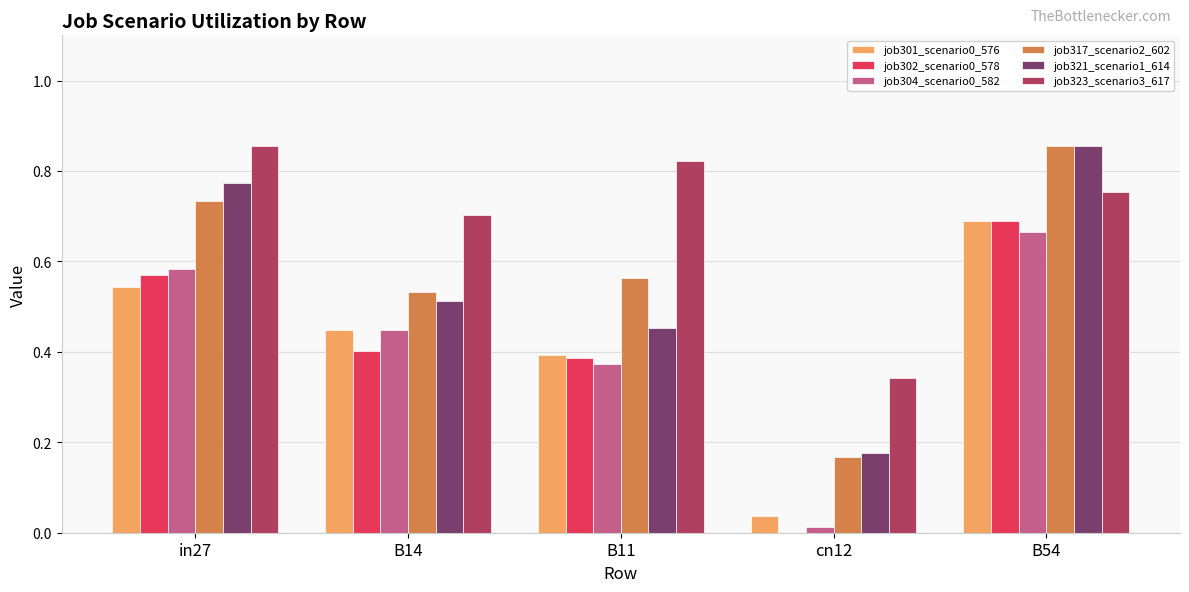

What is the total value across all series at in27?

4.1